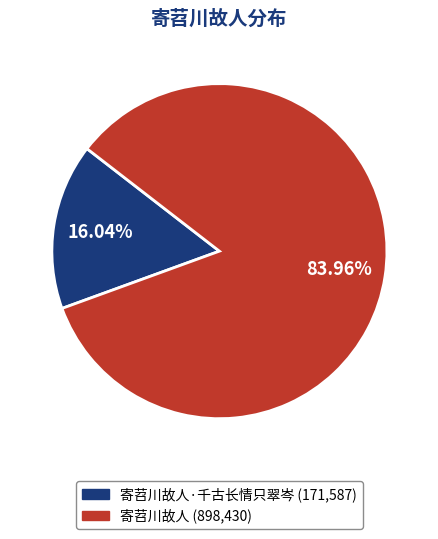

Is there a majority slice in this chart?

Yes